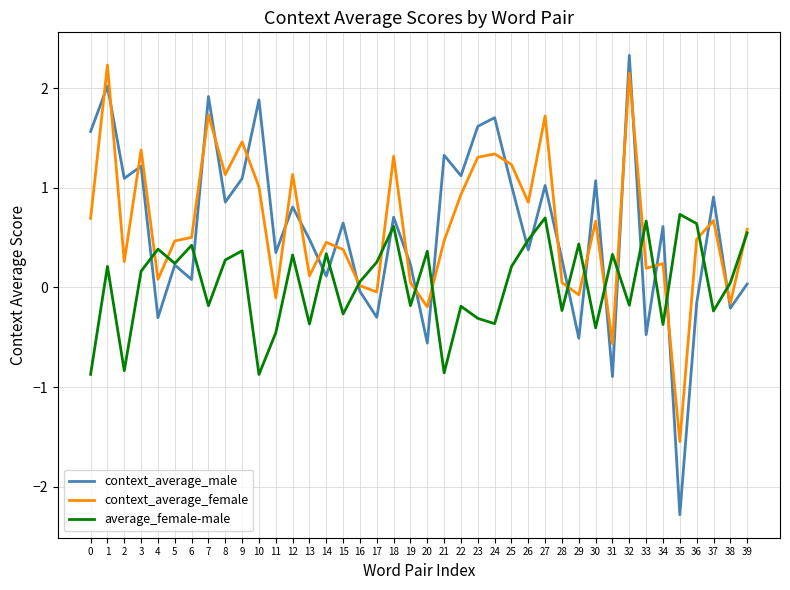

Which category has the lowest value across all series?

35